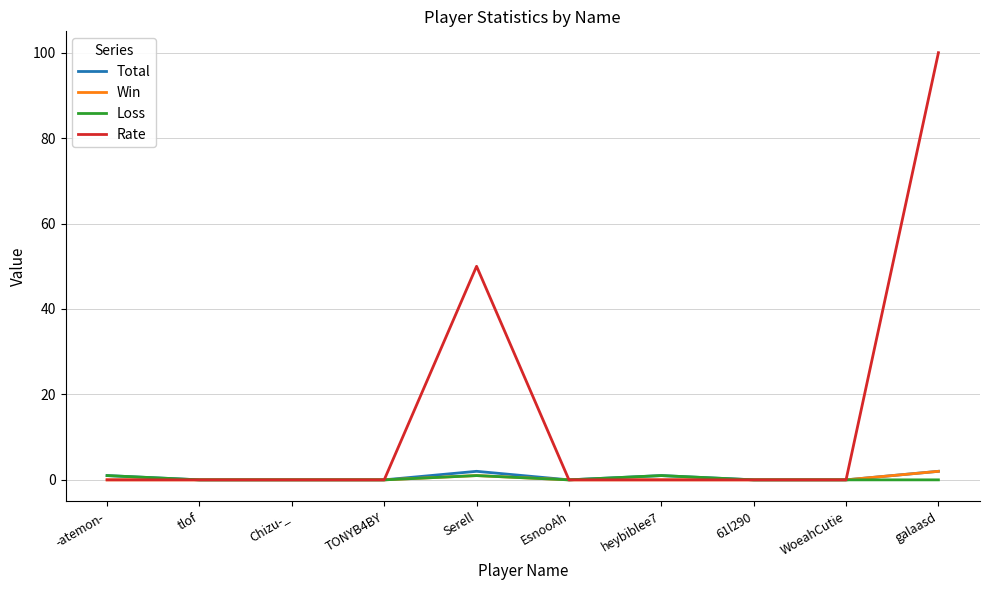

True or false: Total has a value of 0 at WoeahCutie.

True